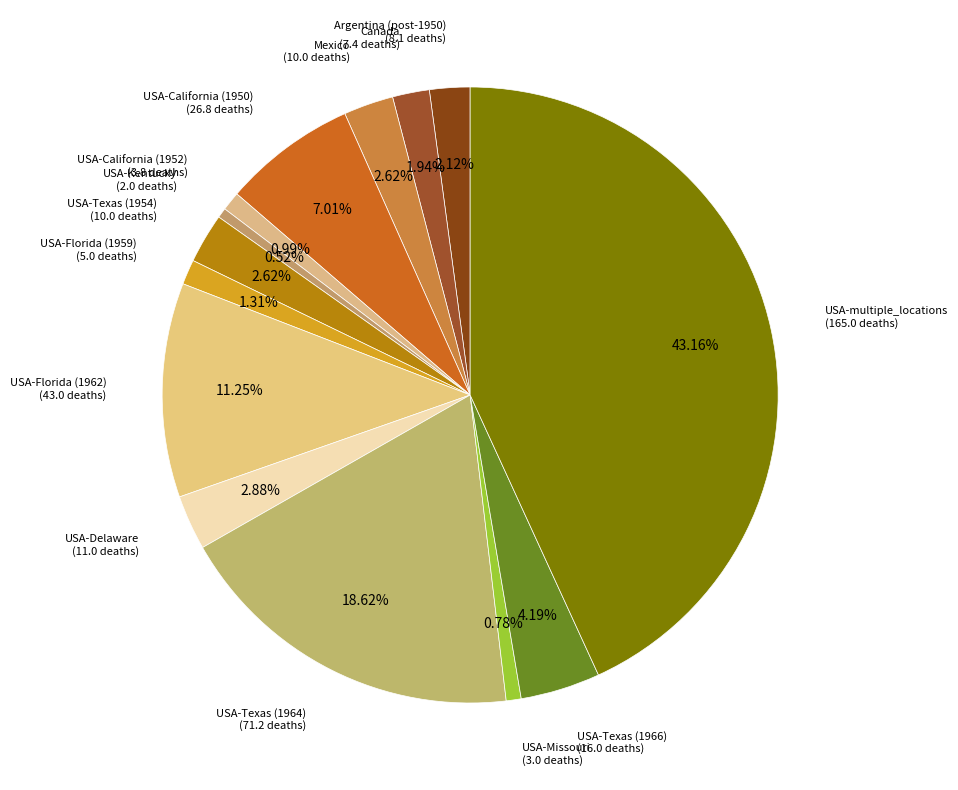

Combined, do USA-Kentucky (2.0 deaths) and USA-Texas (1954) (10.0 deaths) account for over 50%?

No